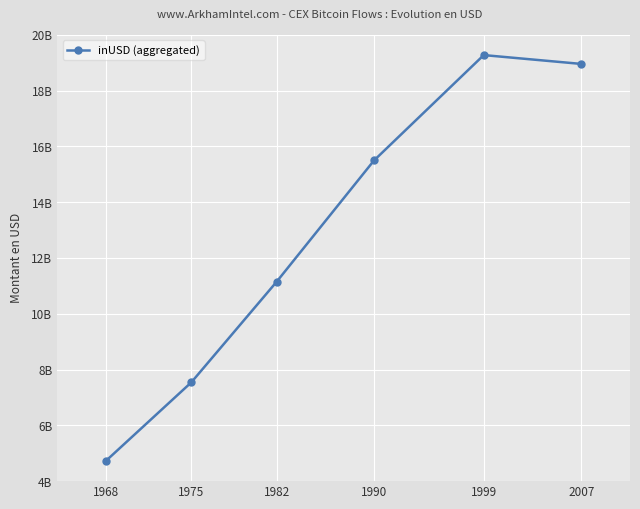

Is this an area chart (filled region under the line)?

No